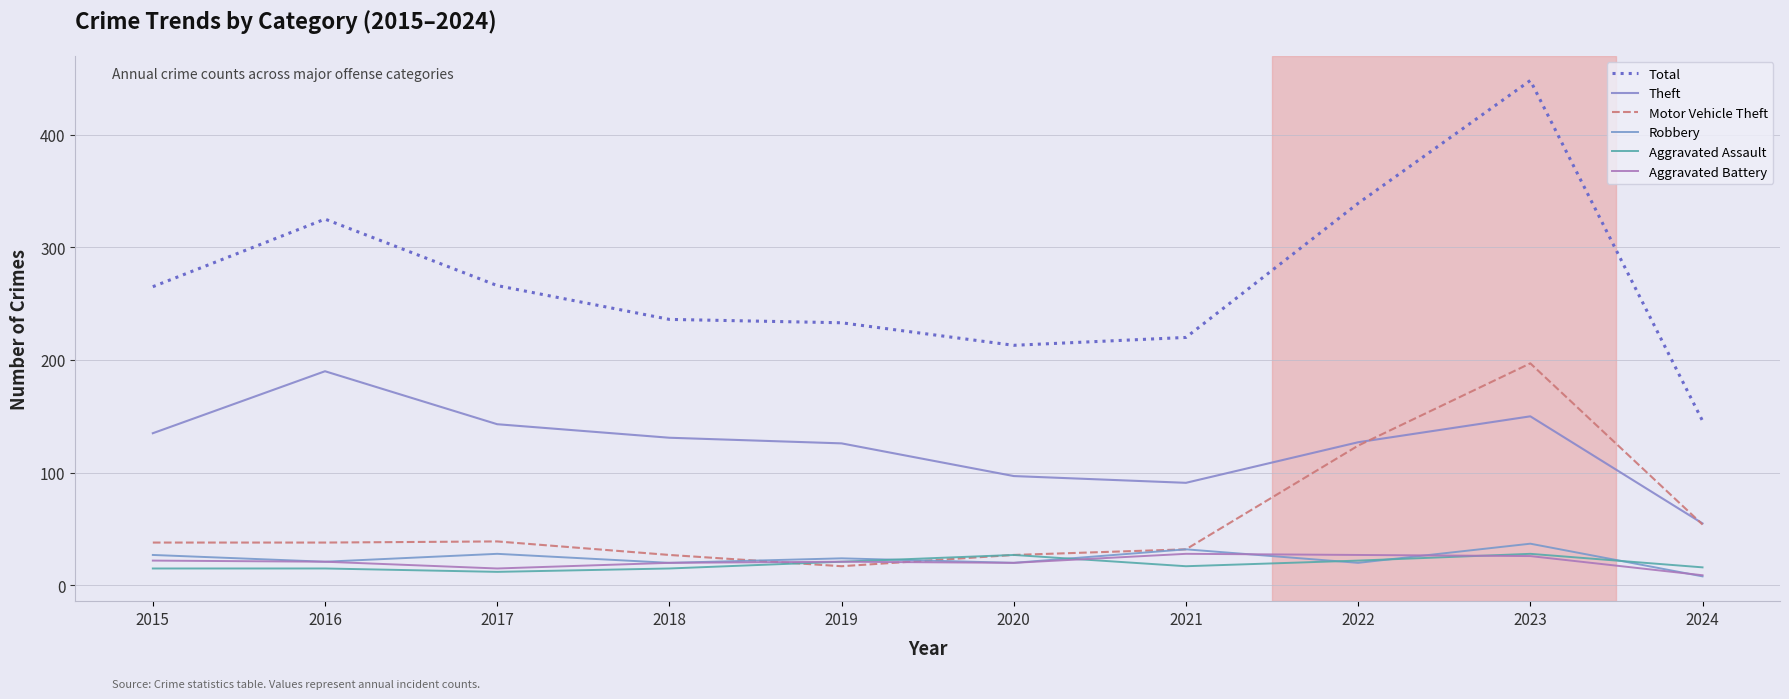

Rank the categories by Robbery value from lowest to highest.

2024, 2018, 2020, 2022, 2016, 2019, 2015, 2017, 2021, 2023